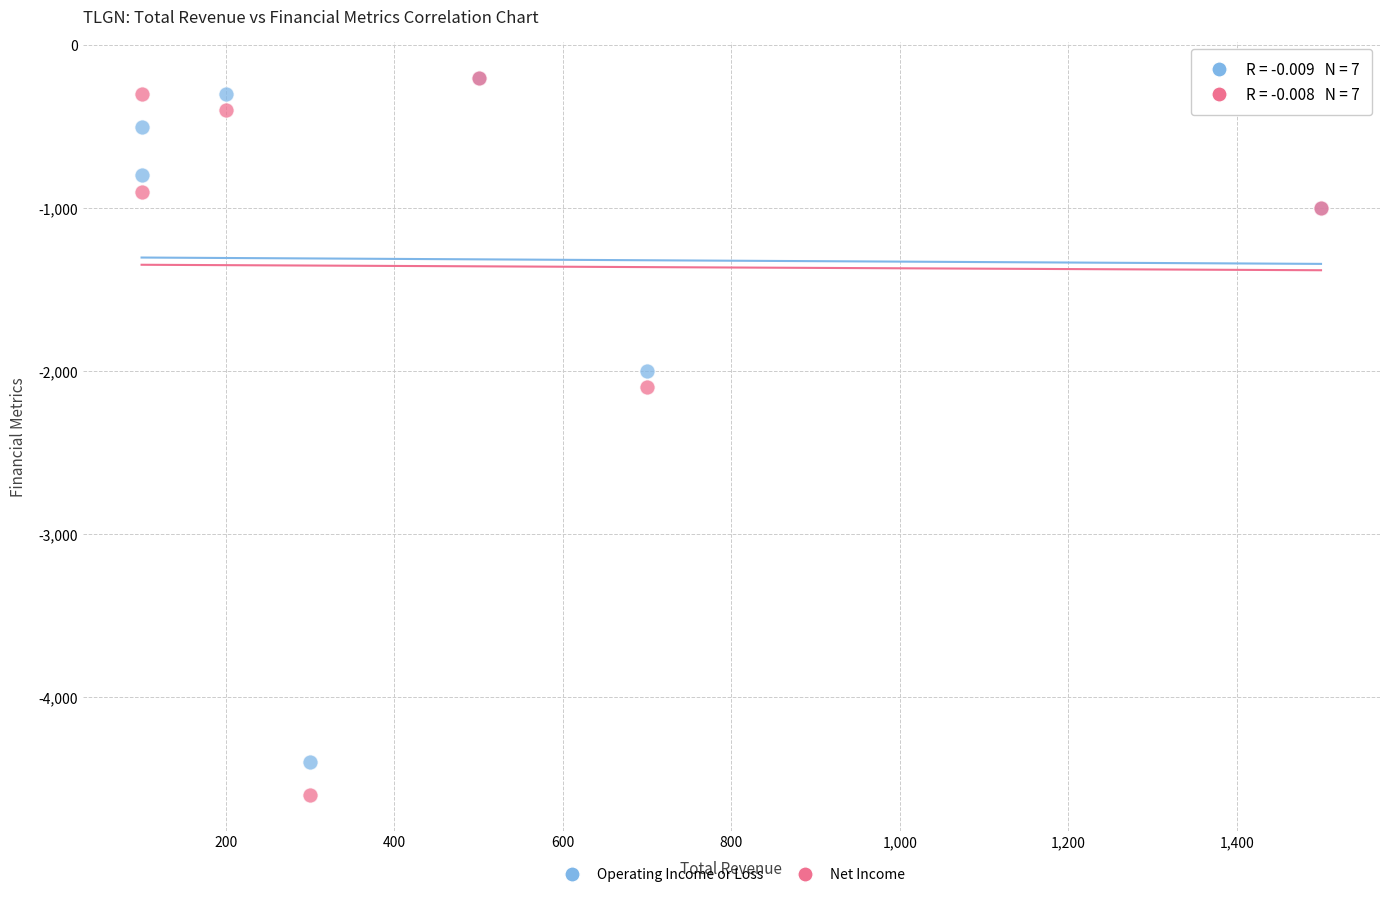

Across all series, what Y value is closest to -2400?

-2100